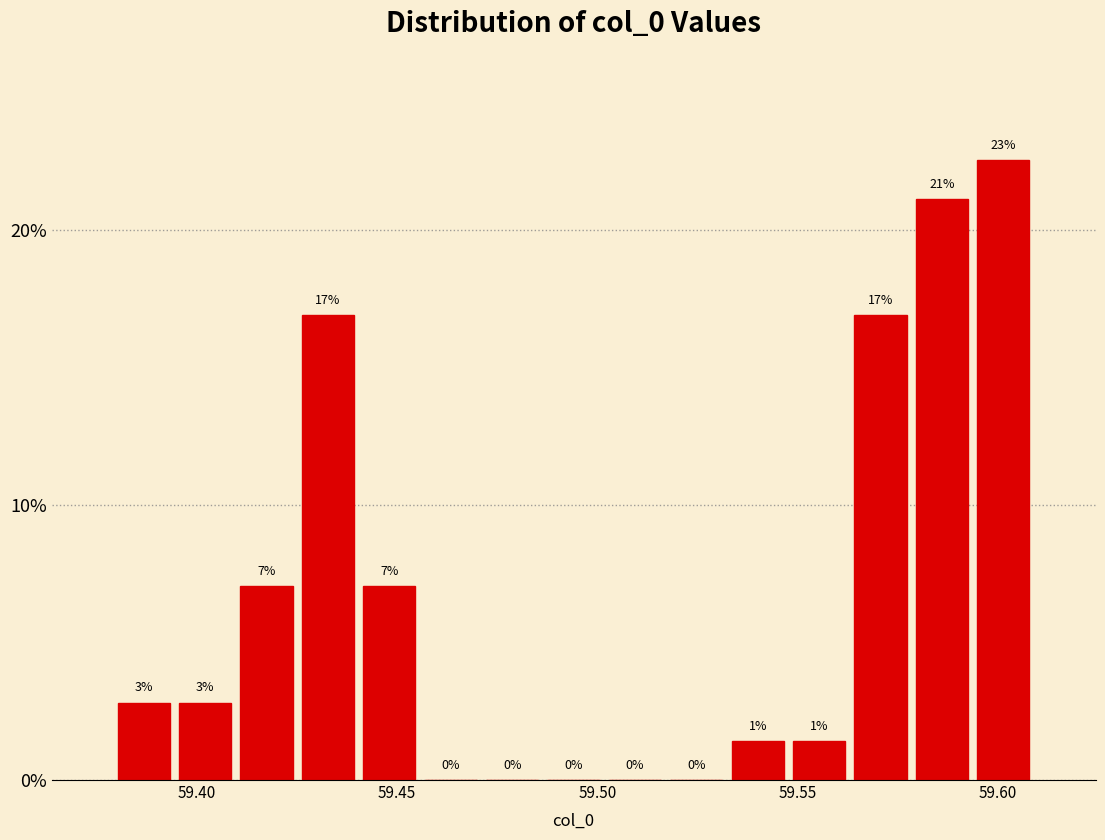

Read against the x-axis, roughly where is the centre of the tallest bar?

59.600